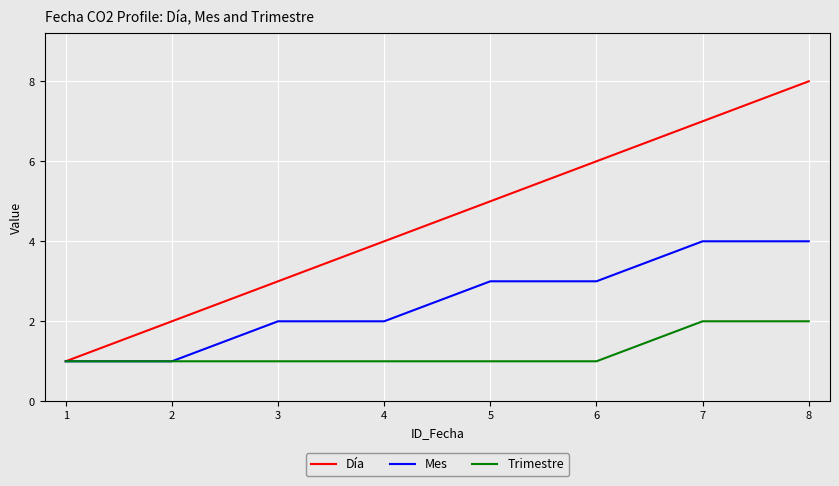

Reading right to left, what are all the values shown in this chart?

Día: 8	7	6	5	4	3	2	1
Mes: 4	4	3	3	2	2	1	1
Trimestre: 2	2	1	1	1	1	1	1